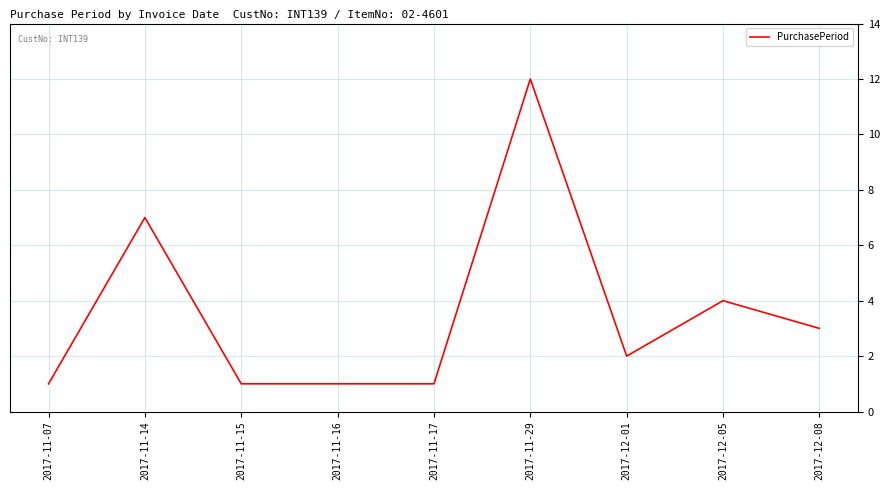

Between 2017-11-17 and 2017-11-29, which is larger?

2017-11-29